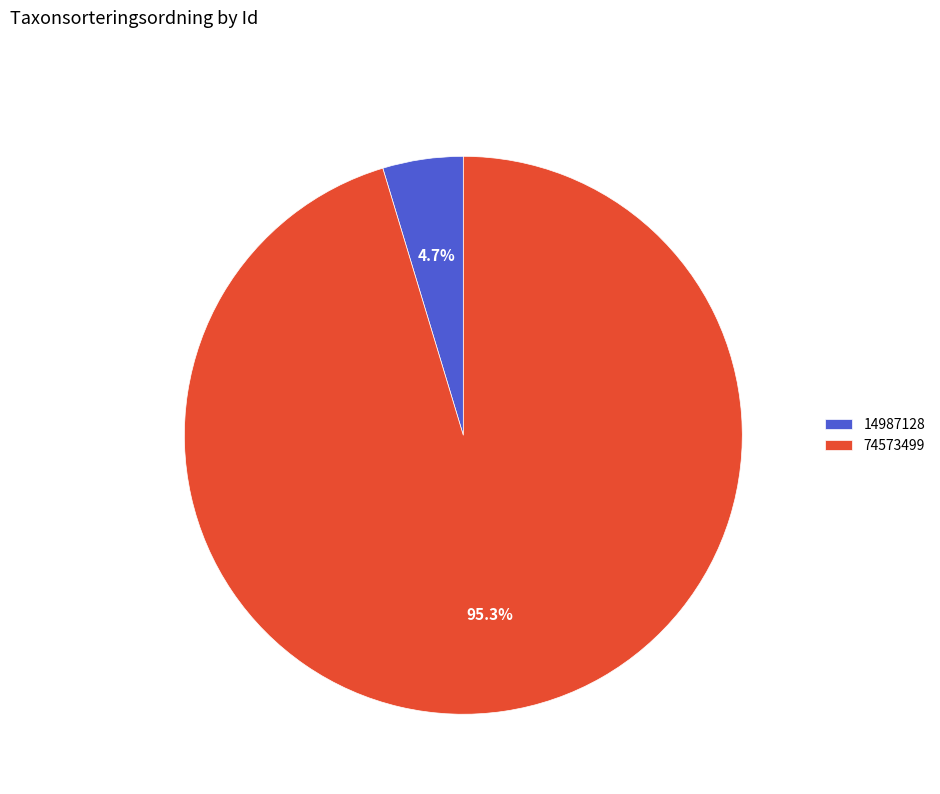

To the nearest percent, what is the difference between the 14987128 and 74573499 slice percentages?

91%